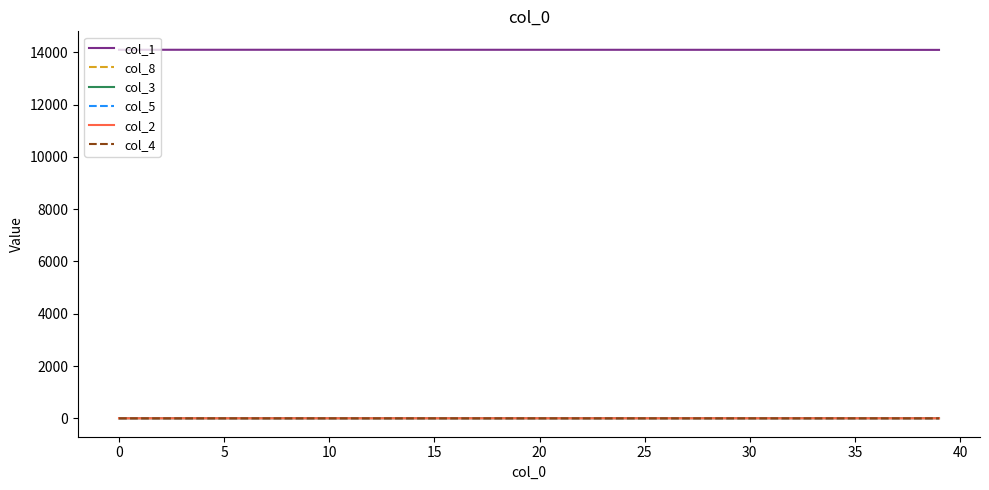

At how many categories does at least one series exceed 3134?

40